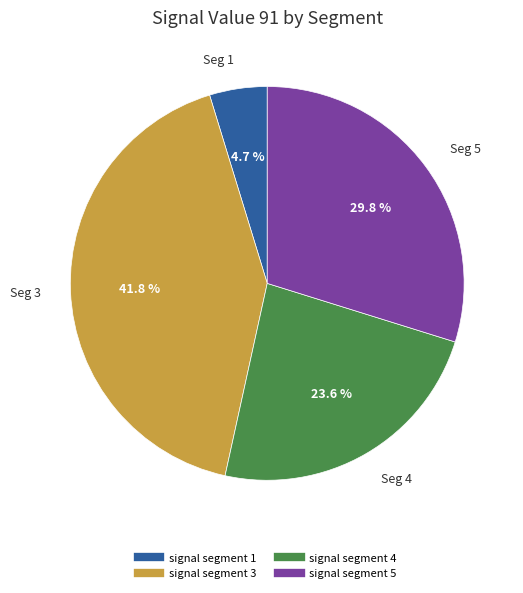

Is there any slice that represents more than half of the pie?

No